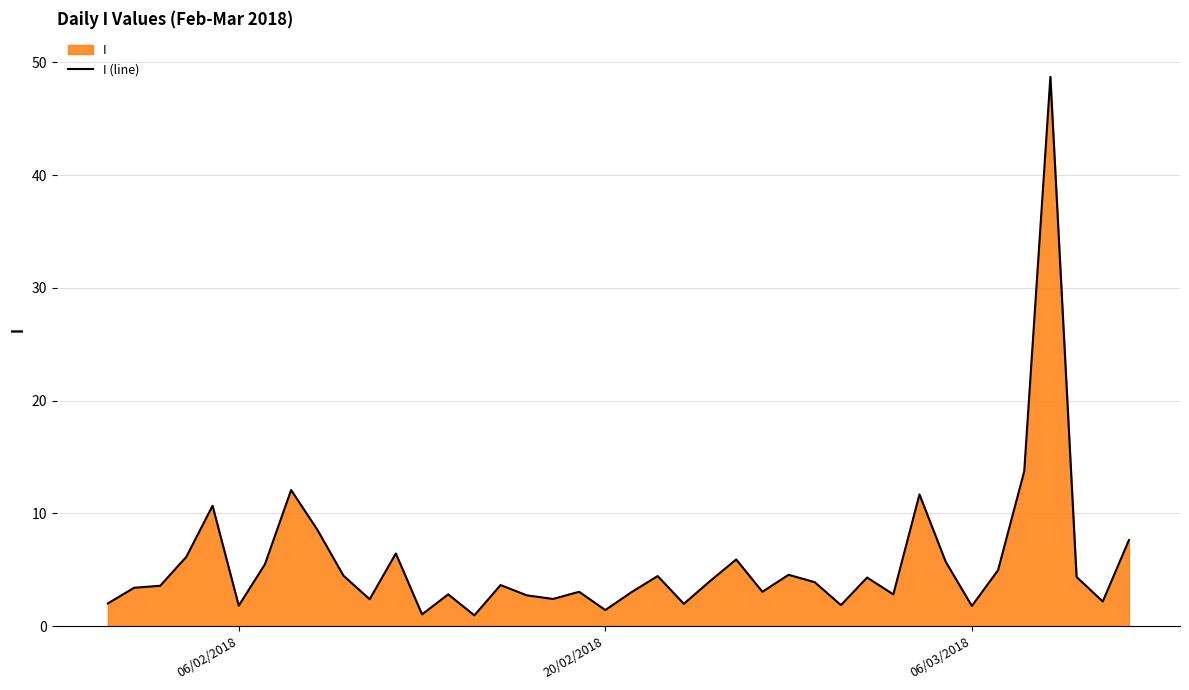

Reading left to right, transcribe all the data shown in this chart.

2.0	3.4	3.6	6.2	10.7	1.8	5.5	12.1	8.6	4.5	2.4	6.4	1.0	2.8	1.0	3.6	2.7	2.4	3.0	1.4	3.0	4.4	2.0	4.0	5.9	3.0	4.6	3.9	1.9	4.3	2.8	11.7	5.7	1.8	5.0	13.7	48.7	4.4	2.2	7.6